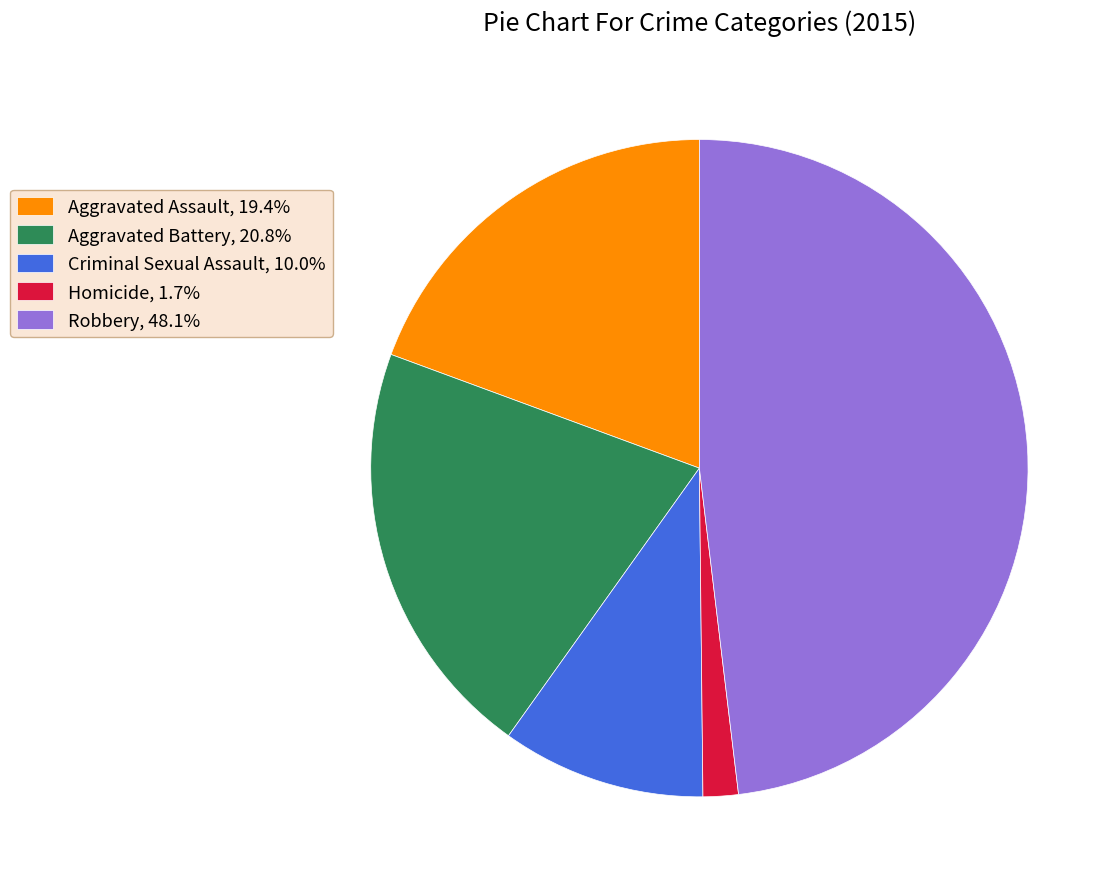

Rank the categories by value from lowest to highest.

Homicide, Criminal Sexual Assault, Aggravated Assault, Aggravated Battery, Robbery